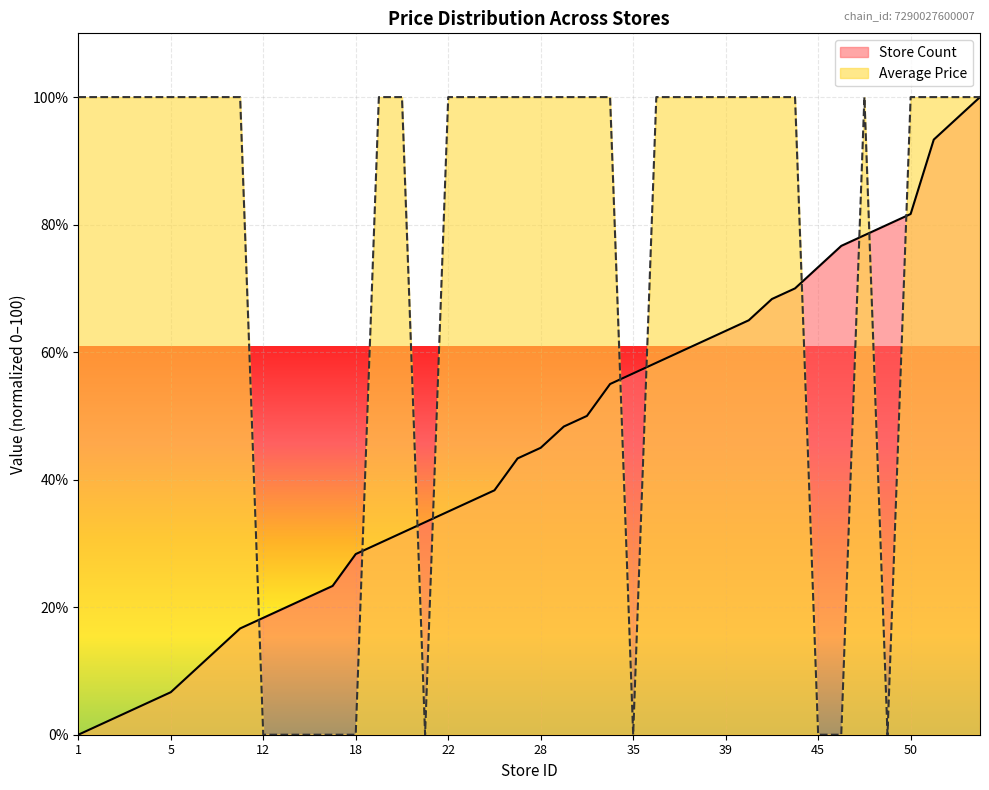

Reading left to right, extract all data points from this chart.

Average Price: 1=100.0	2=100.0	3=100.0	4=100.0	5=100.0	7=100.0	9=100.0	11=100.0	12=0.0	13=0.0	14=0.0	15=0.0	18=0.0	19=100.0	20=100.0	21=0.0	22=100.0	23=100.0	24=100.0	27=100.0	28=100.0	30=100.0	31=100.0	34=100.0	35=0.0	36=100.0	37=100.0	38=100.0	39=100.0	40=100.0	42=100.0	43=100.0	45=0.0	47=0.0	48=100.0	49=0.0	50=100.0	57=100.0	59=100.0	61=100.0
Store Count: 1=0.0	2=1.7	3=3.3	4=5.0	5=6.7	7=10.0	9=13.3	11=16.7	12=18.3	13=20.0	14=21.7	15=23.3	18=28.3	19=30.0	20=31.7	21=33.3	22=35.0	23=36.7	24=38.3	27=43.3	28=45.0	30=48.3	31=50.0	34=55.0	35=56.7	36=58.3	37=60.0	38=61.7	39=63.3	40=65.0	42=68.3	43=70.0	45=73.3	47=76.7	48=78.3	49=80.0	50=81.7	57=93.3	59=96.7	61=100.0